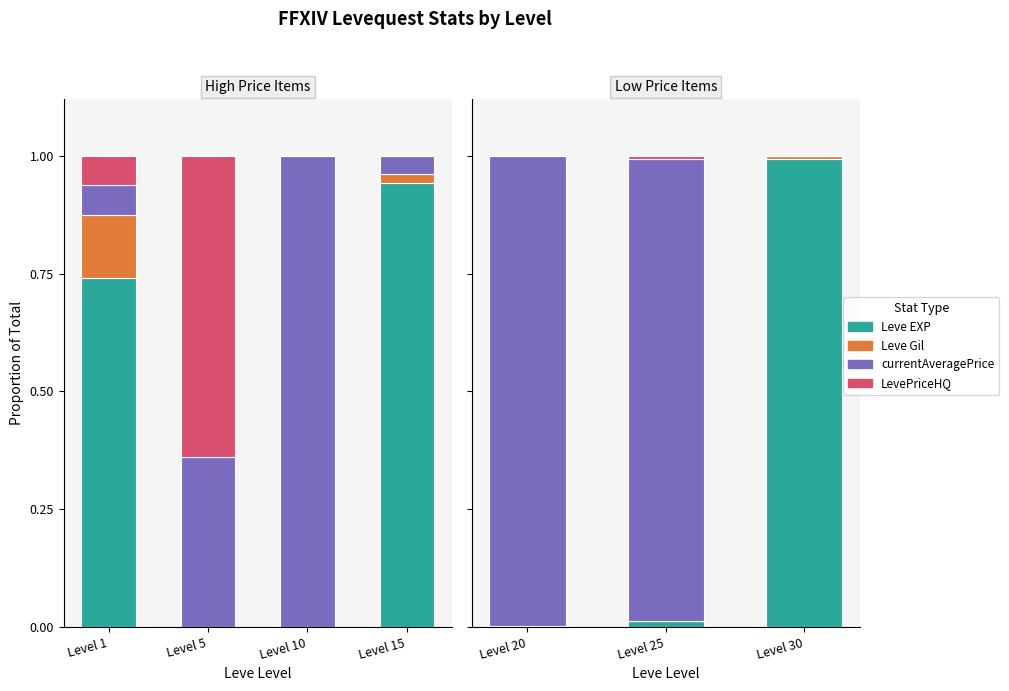

What are all the series names shown in the legend?

Leve EXP, Leve Gil, currentAveragePrice, LevePriceHQ